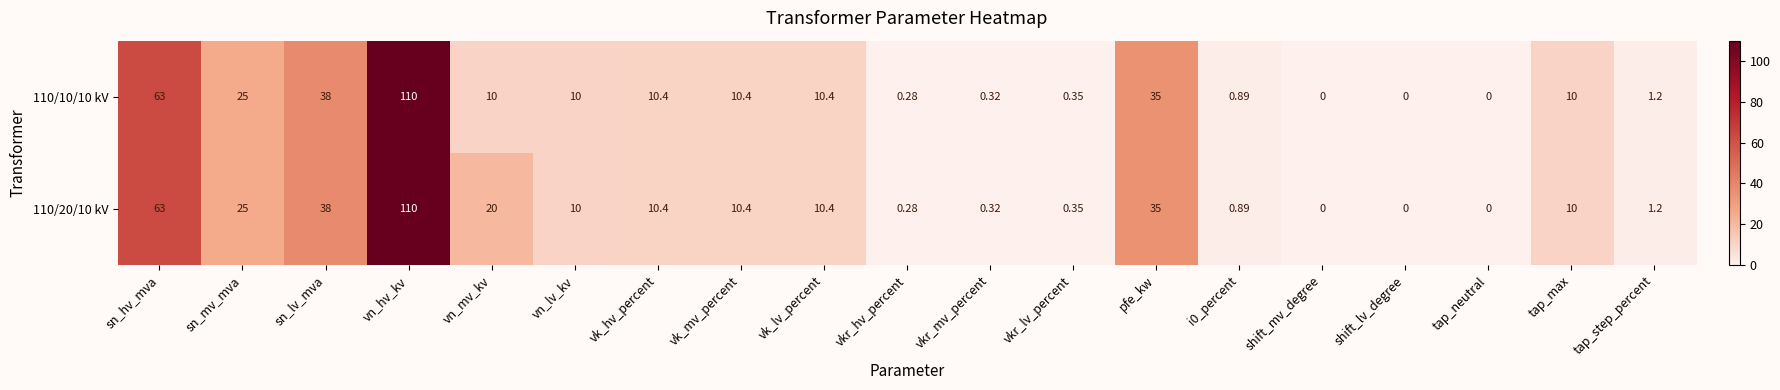

Is the value of 110/20/10 kV at vn_hv_kv greater than the value of 110/10/10 kV at vkr_lv_percent?

Yes